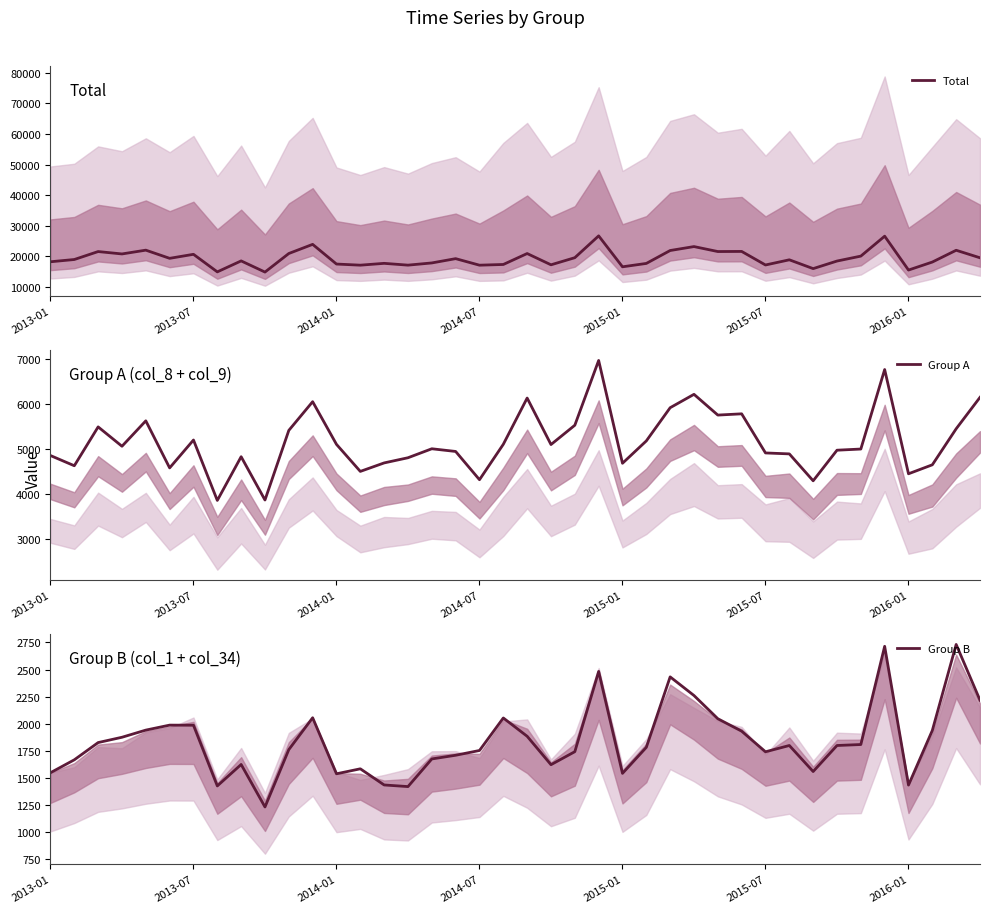

What position from the right is 34?

6